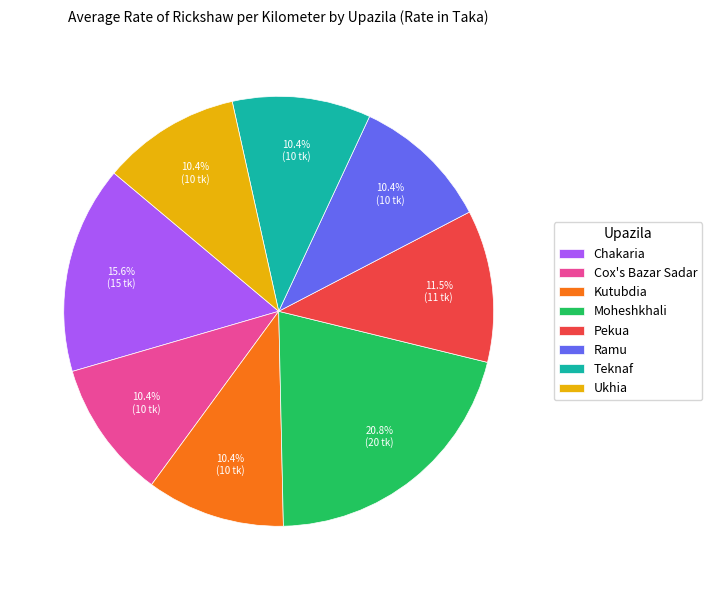

How many slices are in this pie chart?

8